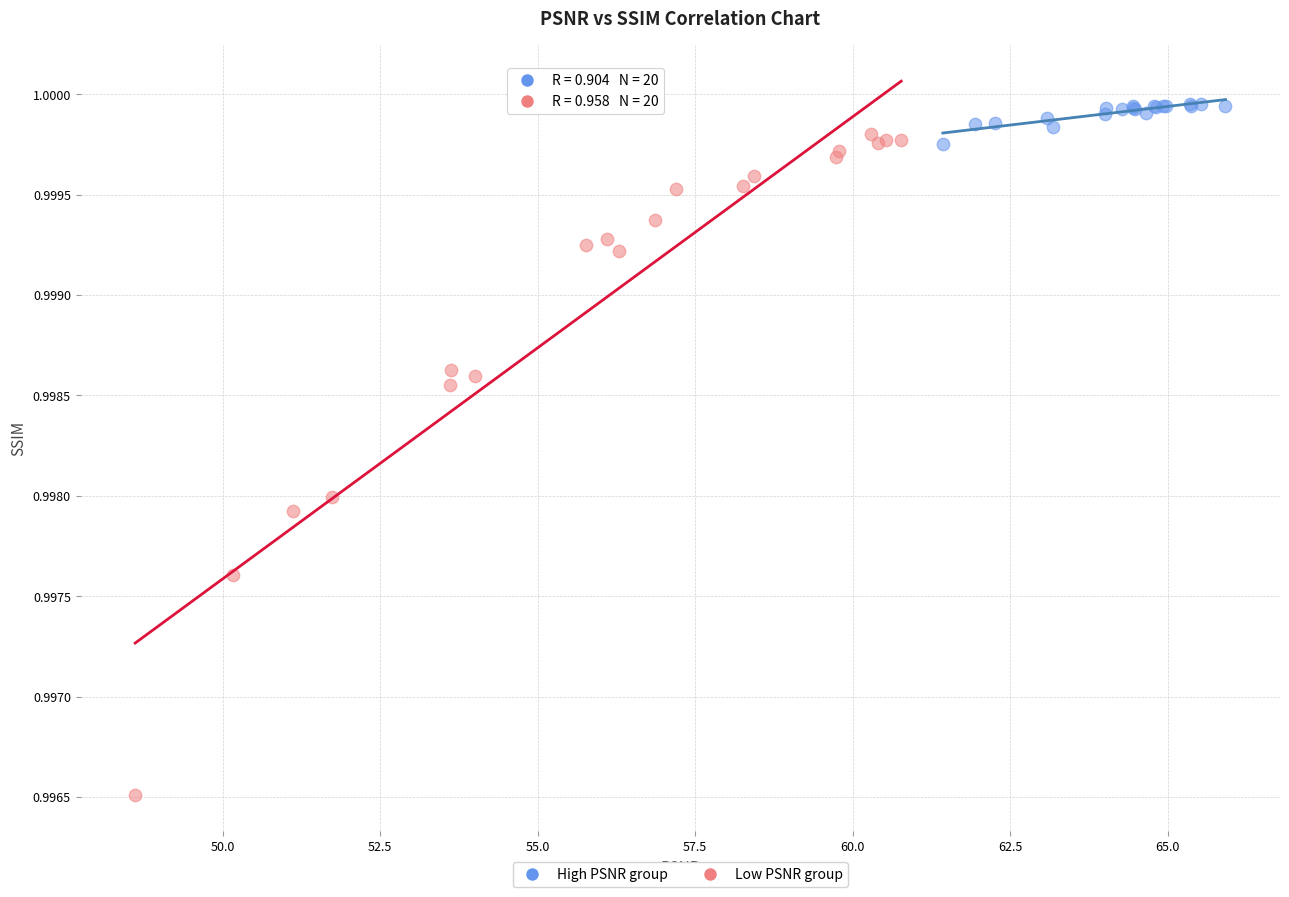

Which series has the largest Y range (max minus min)?

Low PSNR group